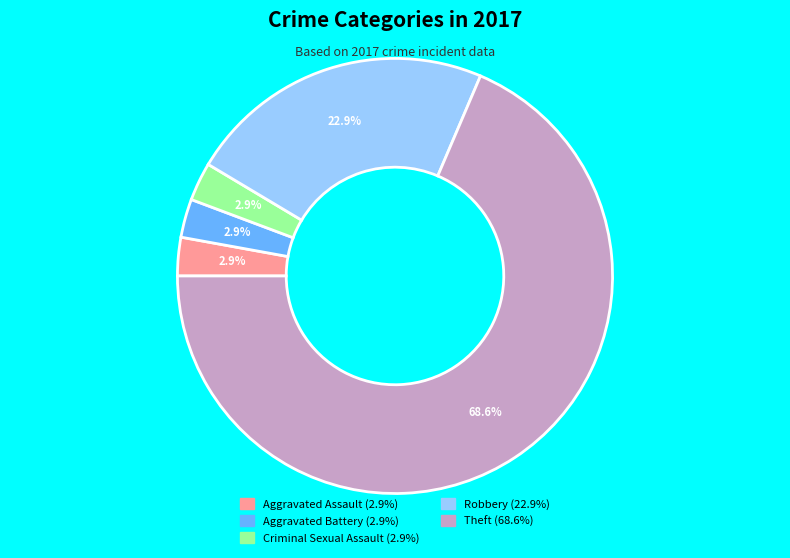

Is there a majority slice in this chart?

Yes